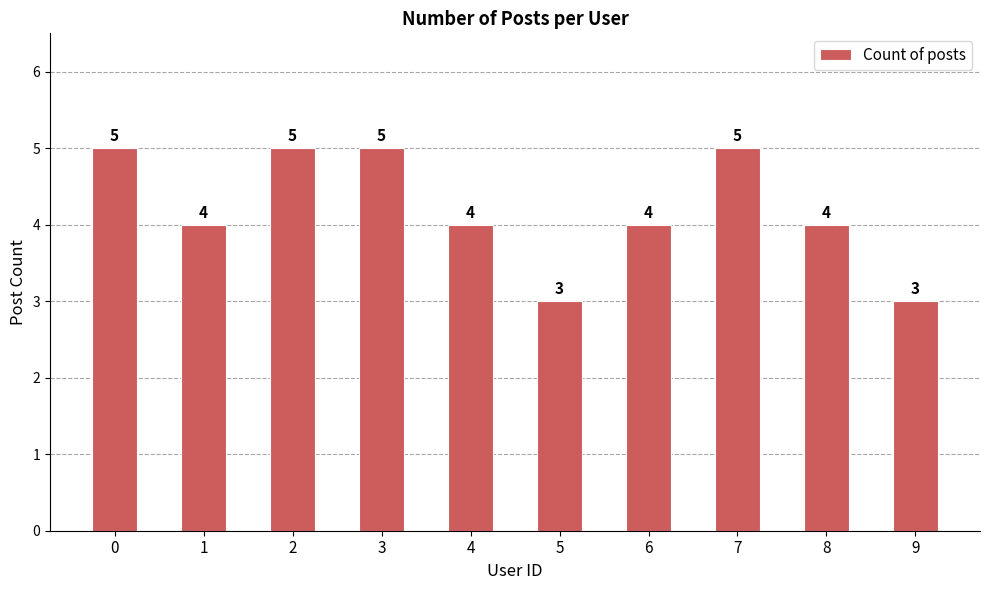

Approximately how many times larger is the value at 2 compared to 7?

1.0